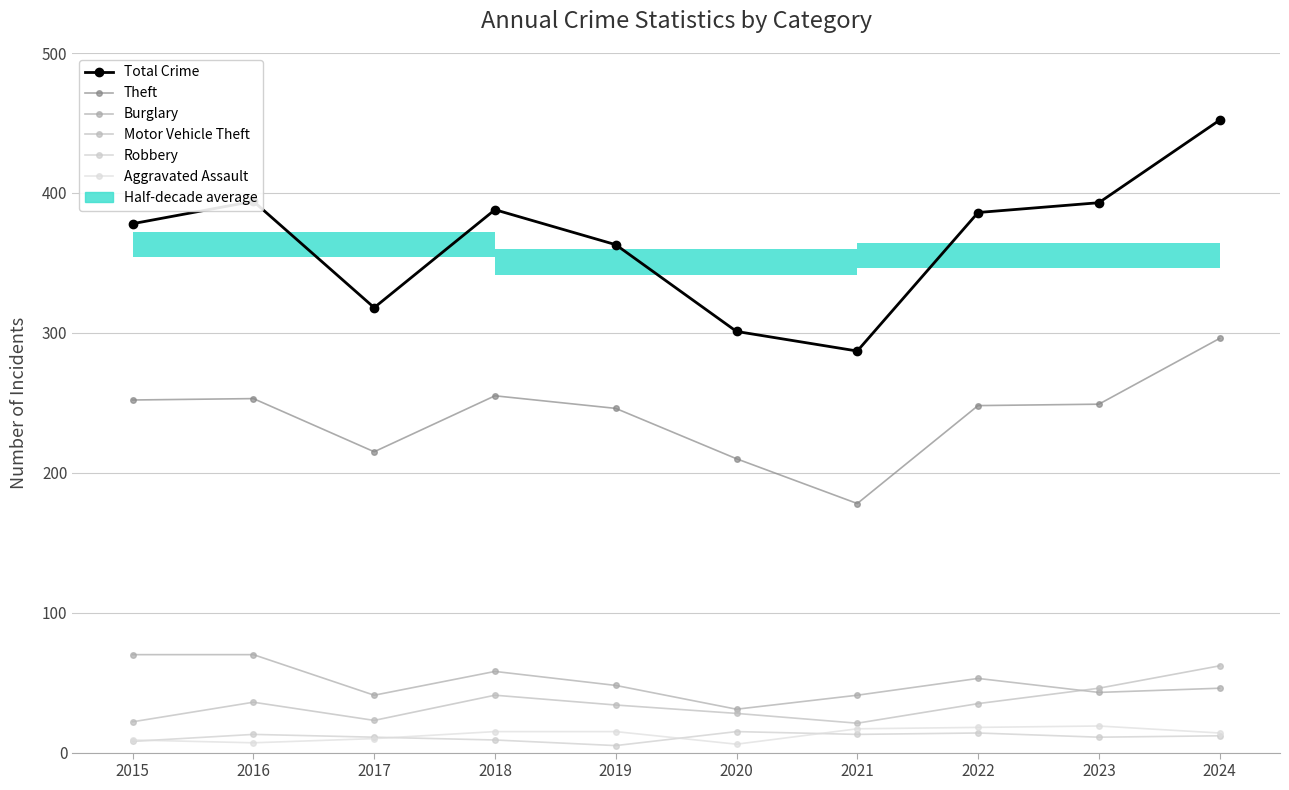

Is it true that Burglary equals 43 at 2023?

True